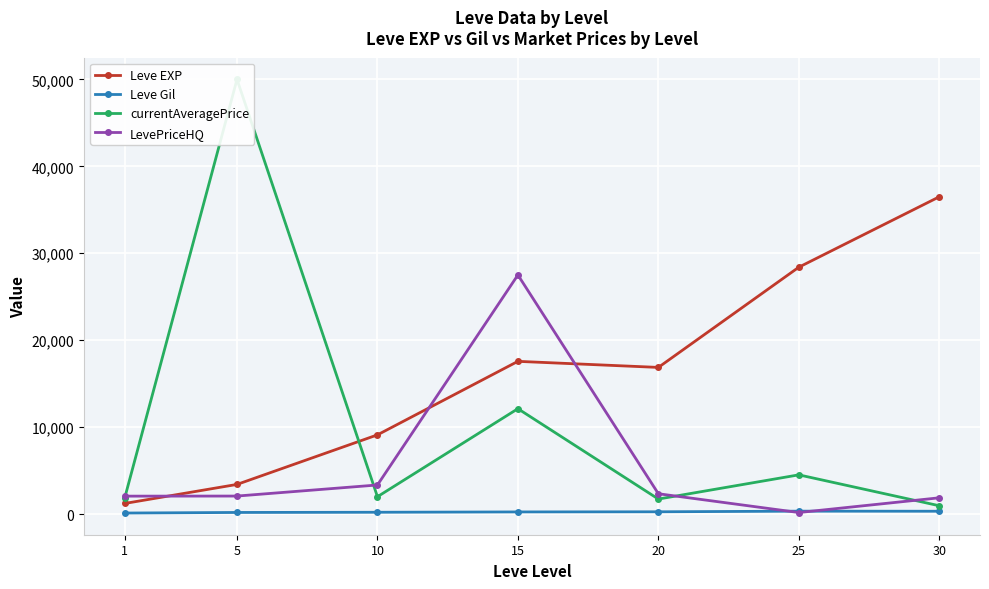

True or false: LevePriceHQ has a value of 2057.2 at 1.

True